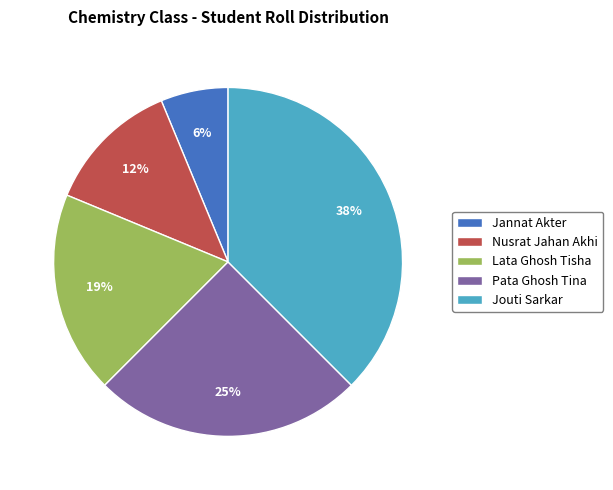

Is Lata Ghosh Tisha the majority of the pie?

No